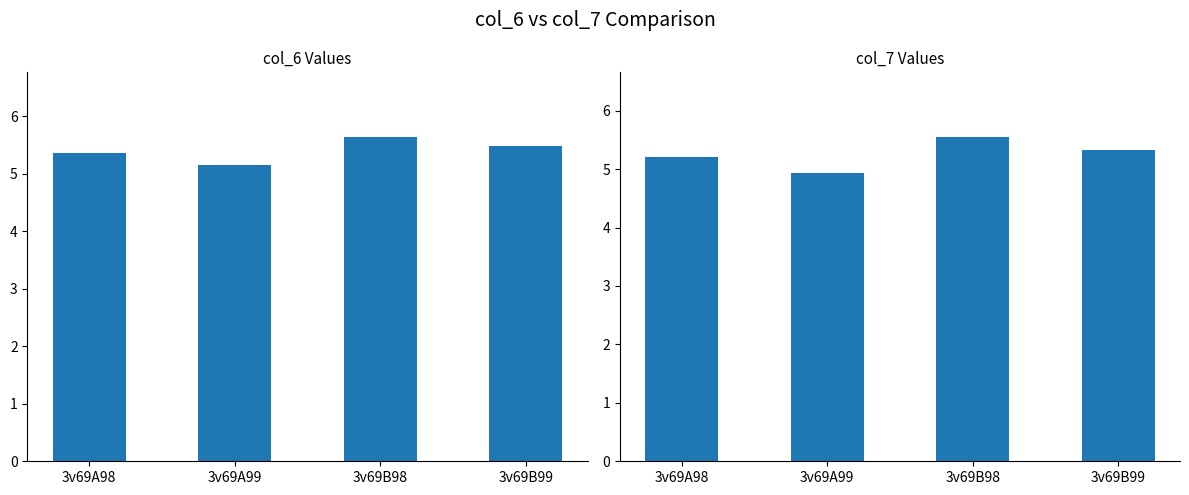

How many bars are there in total?

8